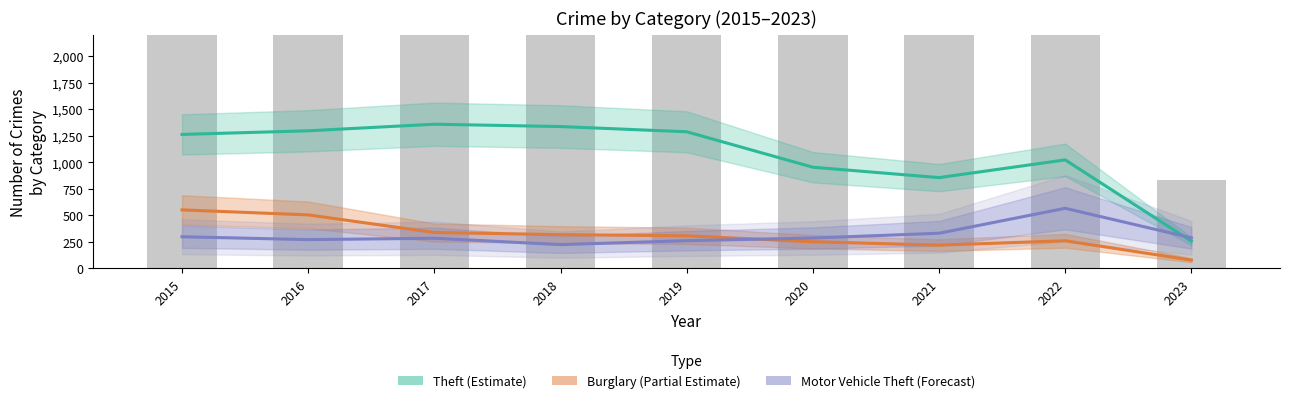

What is the value of the Burglary (Partial Estimate) bar at the 2nd from the left?

505